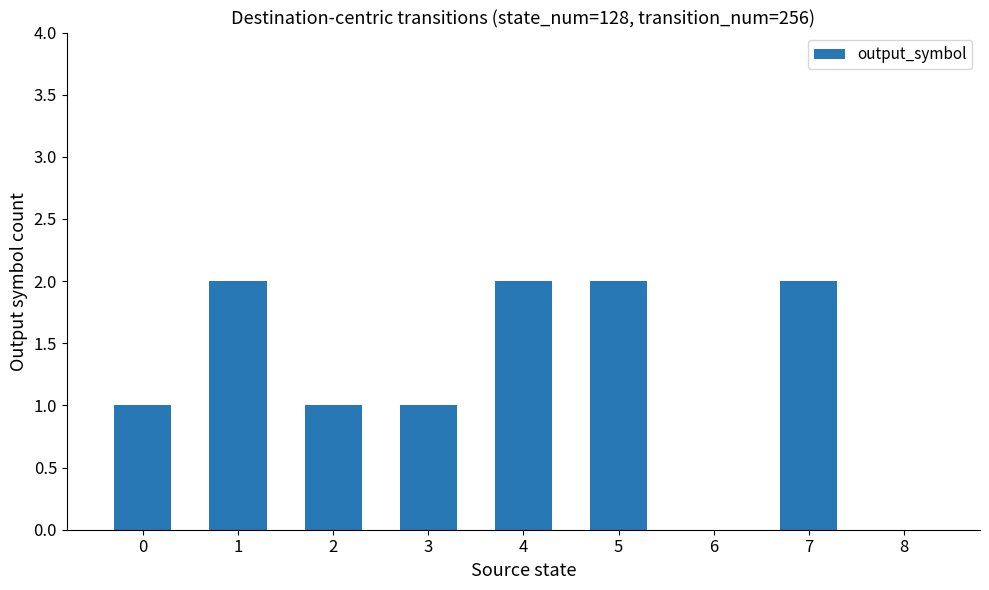

What is the average value?

1